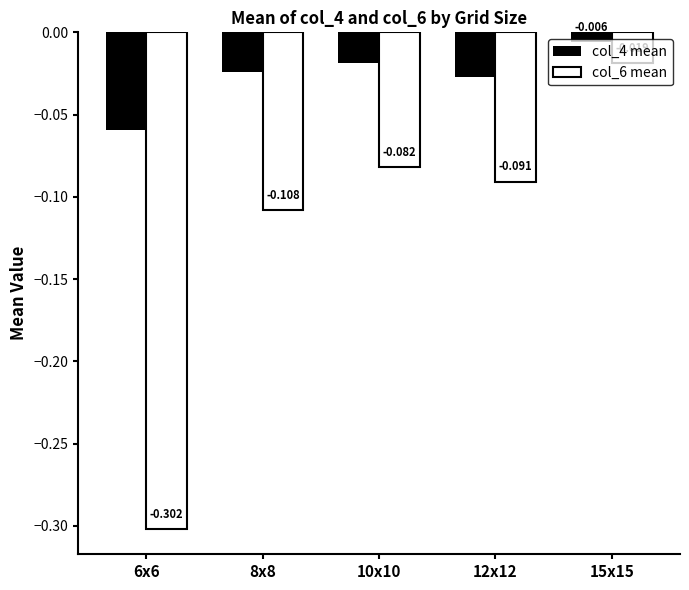

What is the label of the 3rd bar from the left?

10x10